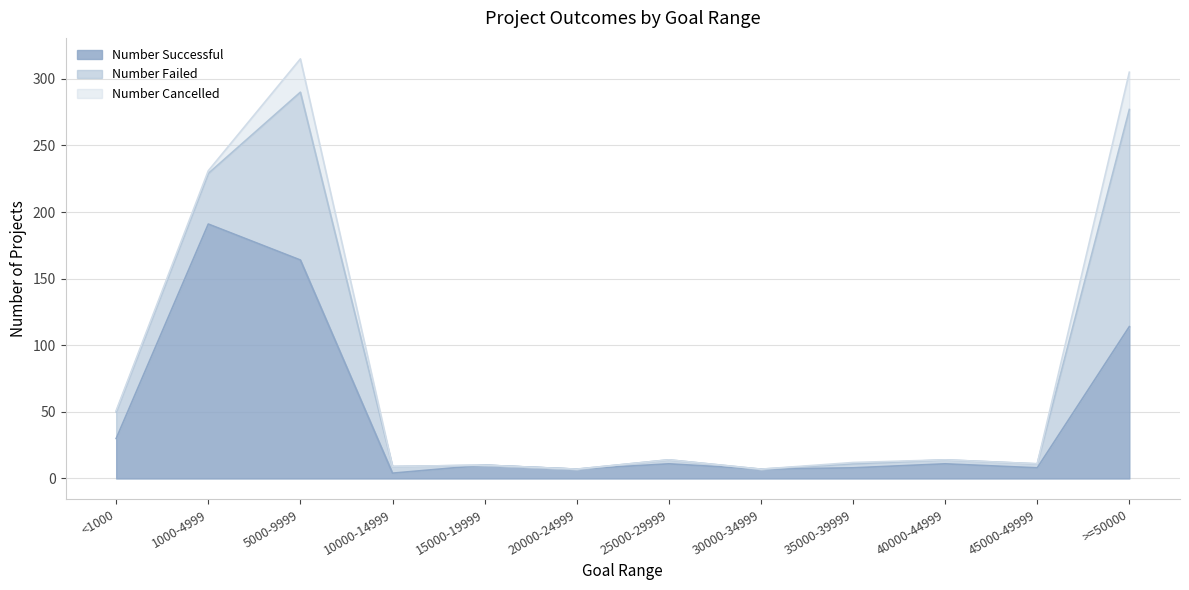

True or false: Number Successful has more than 2 interior local peaks.

True